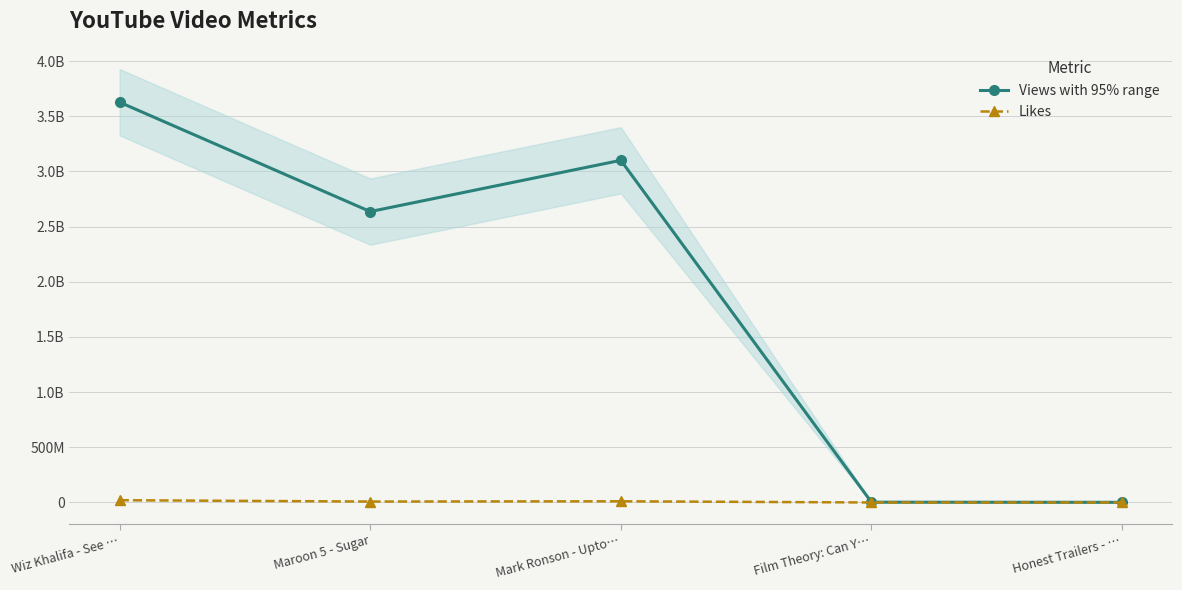

How many lines are shown in the chart?

2